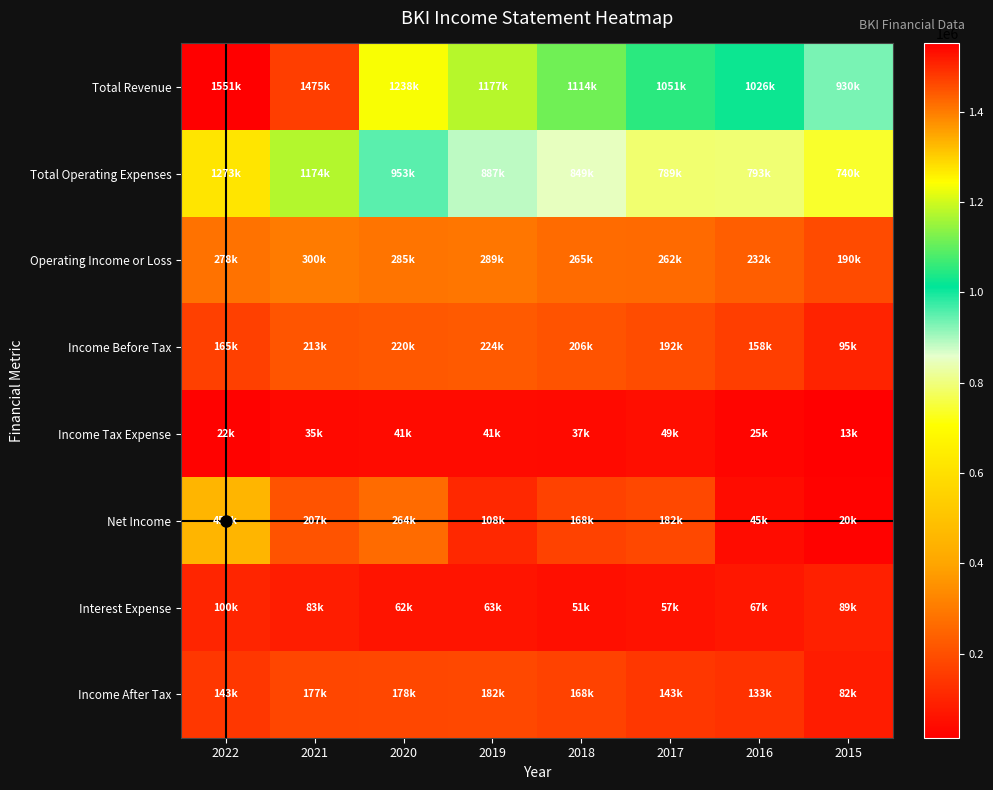

What is the smallest value displayed?

13400